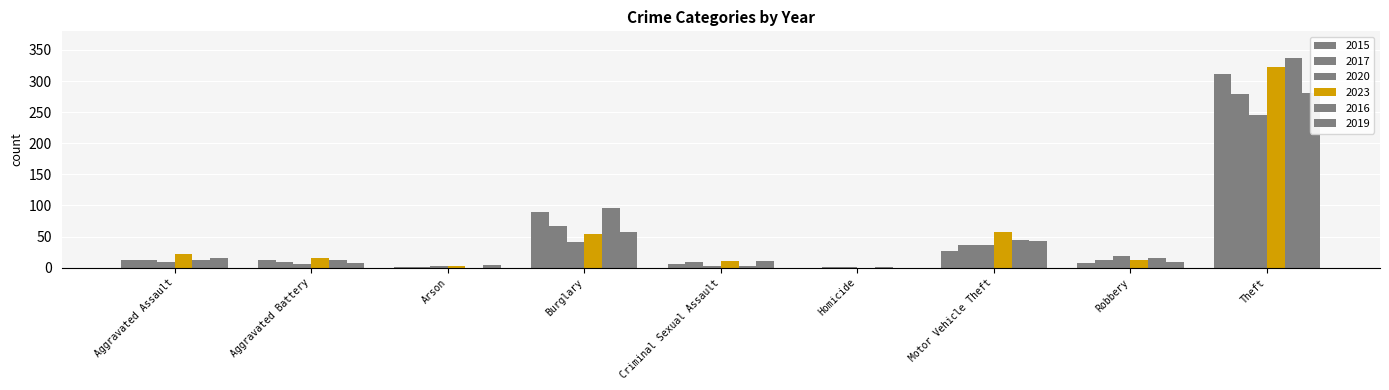

The value of 2020 at Motor Vehicle Theft is 37. True or false?

True